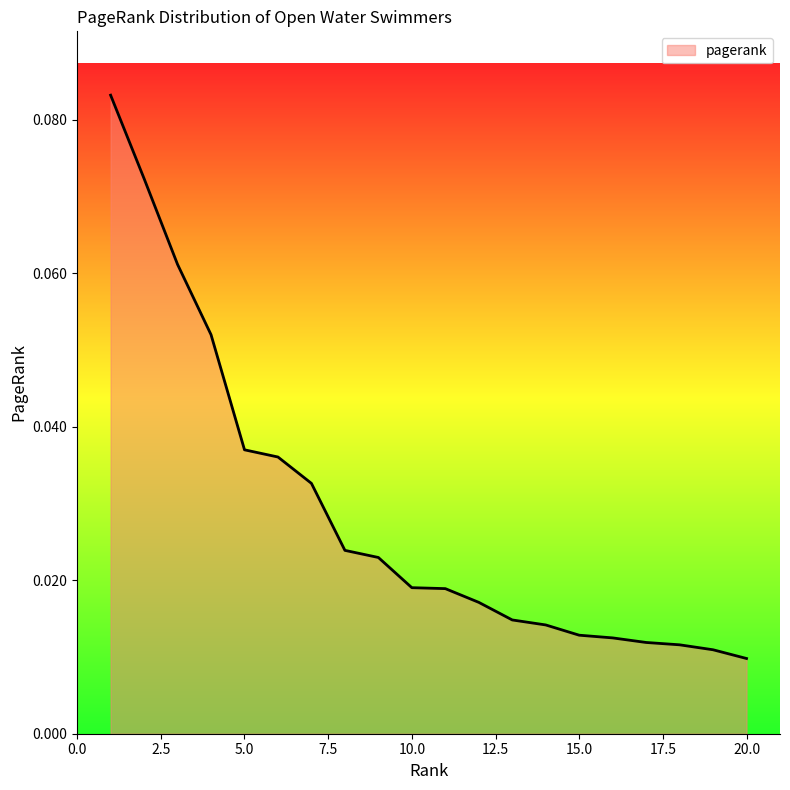

How many distinct data groups are displayed?

1